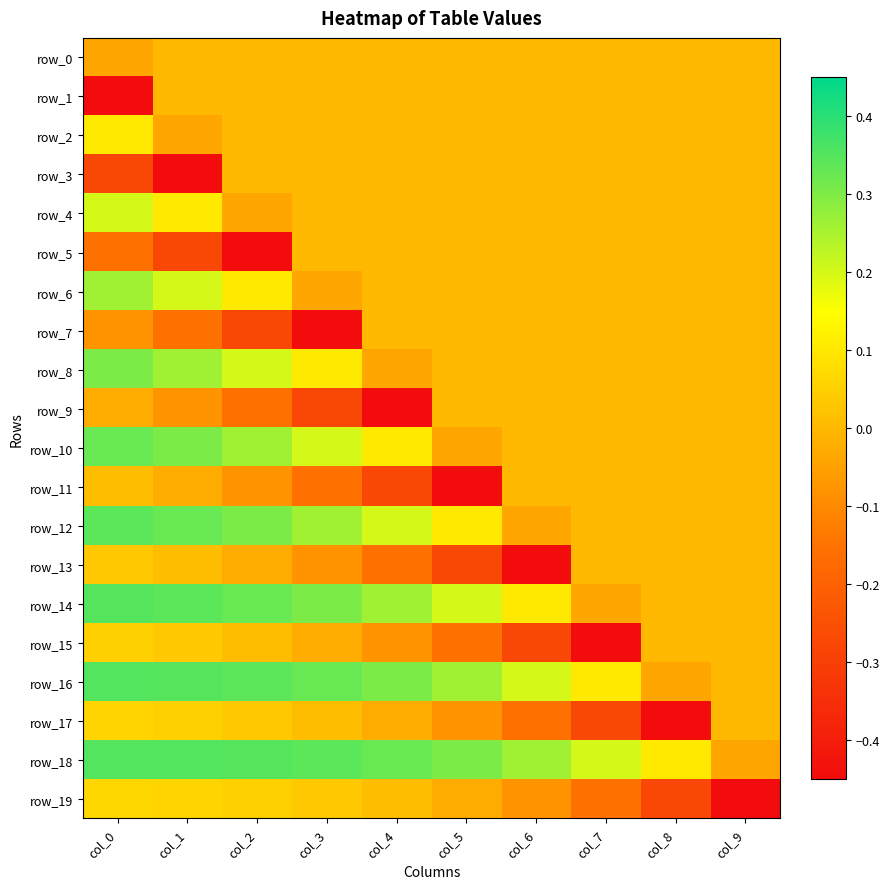

How many categories are shown in the chart?

10